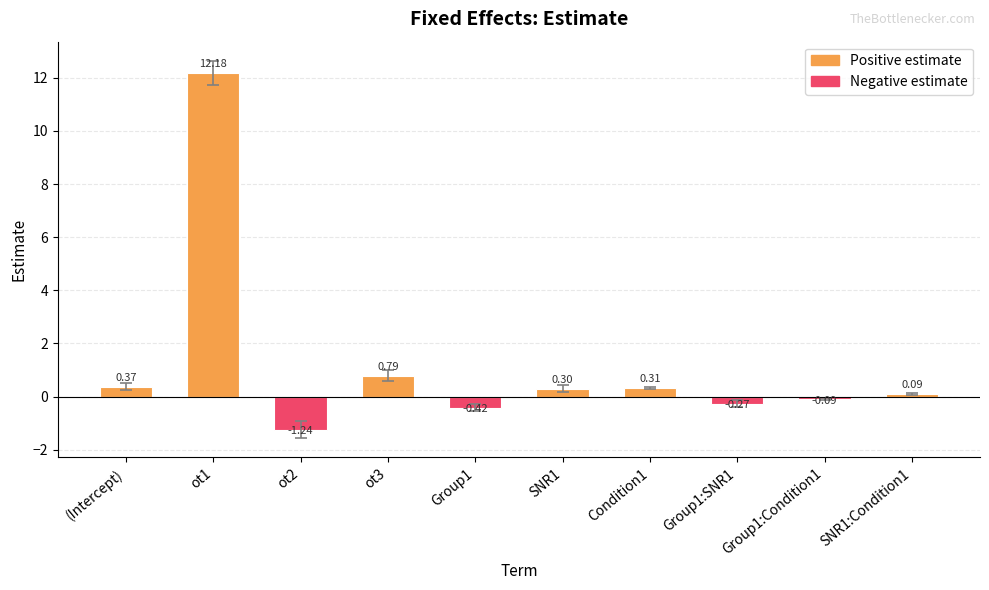

Rank the categories by value from highest to lowest.

ot1, ot3, (Intercept), Condition1, SNR1, SNR1:Condition1, Group1:Condition1, Group1:SNR1, Group1, ot2